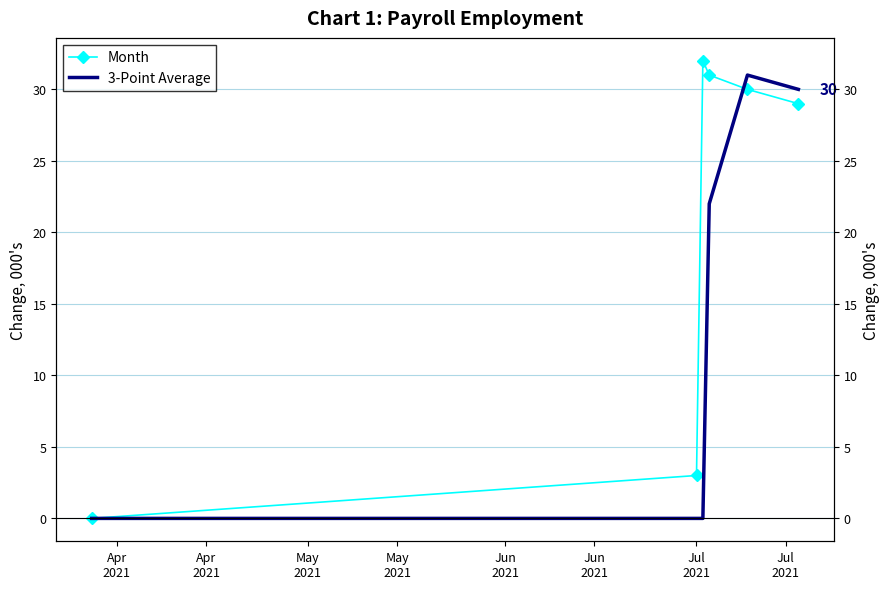

How many data points in 3-Point Average are above 22?

2